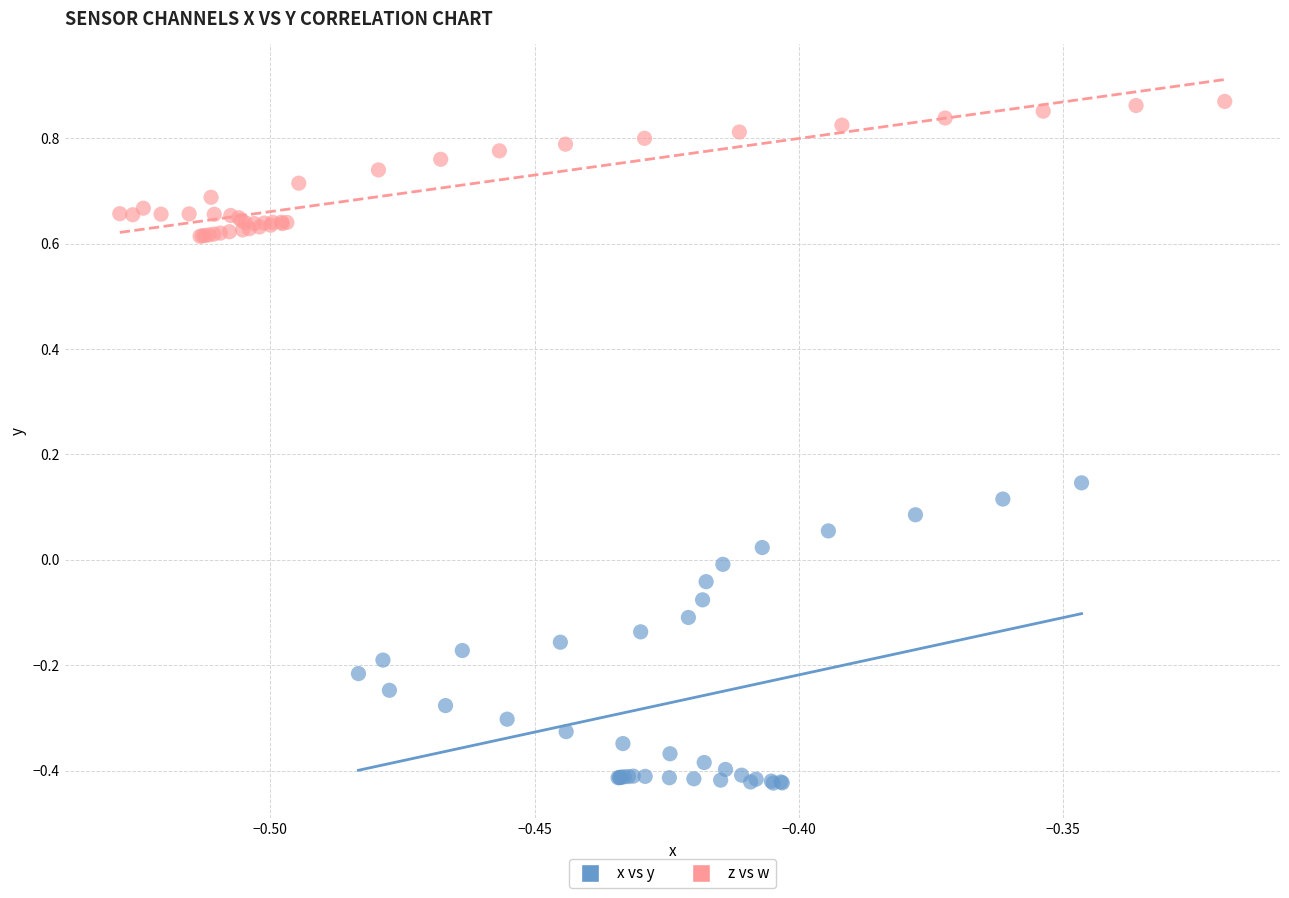

What are all the series names shown in the legend?

x vs y, z vs w